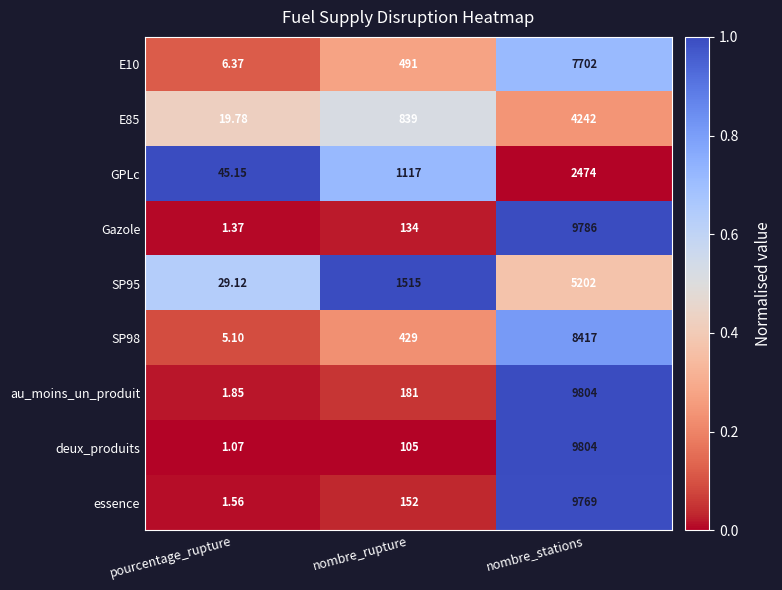

What is the spread (max minus min) of values at nombre_rupture?

1410.0